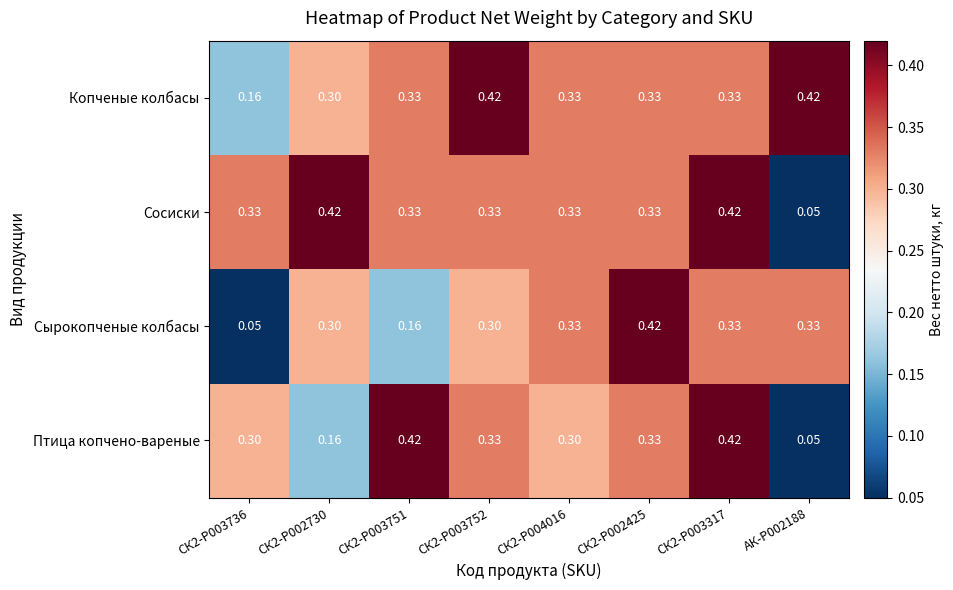

List the series in order of their overall mean, highest first.

Копченые колбасы, Сосиски, Птица копчено-вареные, Сырокопченые колбасы